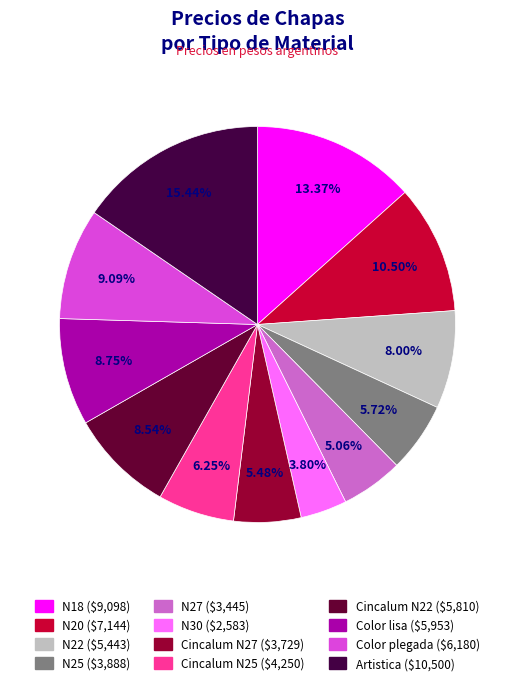

To the nearest percent, what is the difference between the largest and smallest slice percentages?

12%